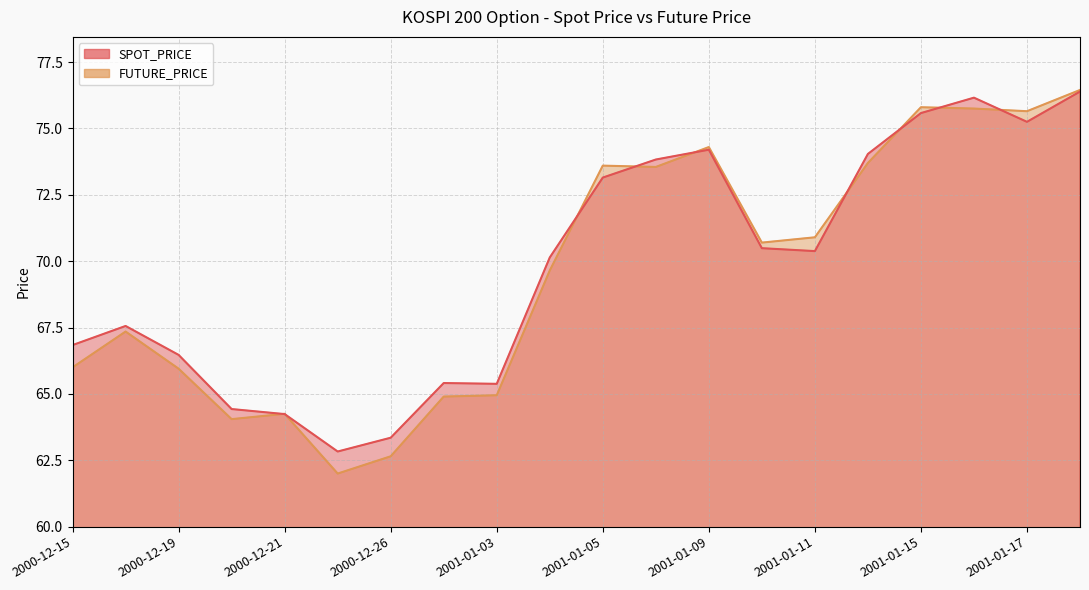

What is the minimum value shown in the chart?

62.0